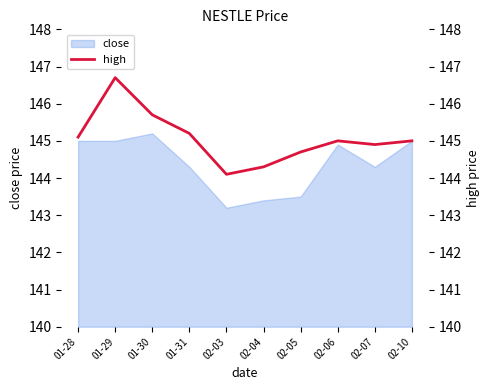

The value of close at 01-28 is 230.6. True or false?

False